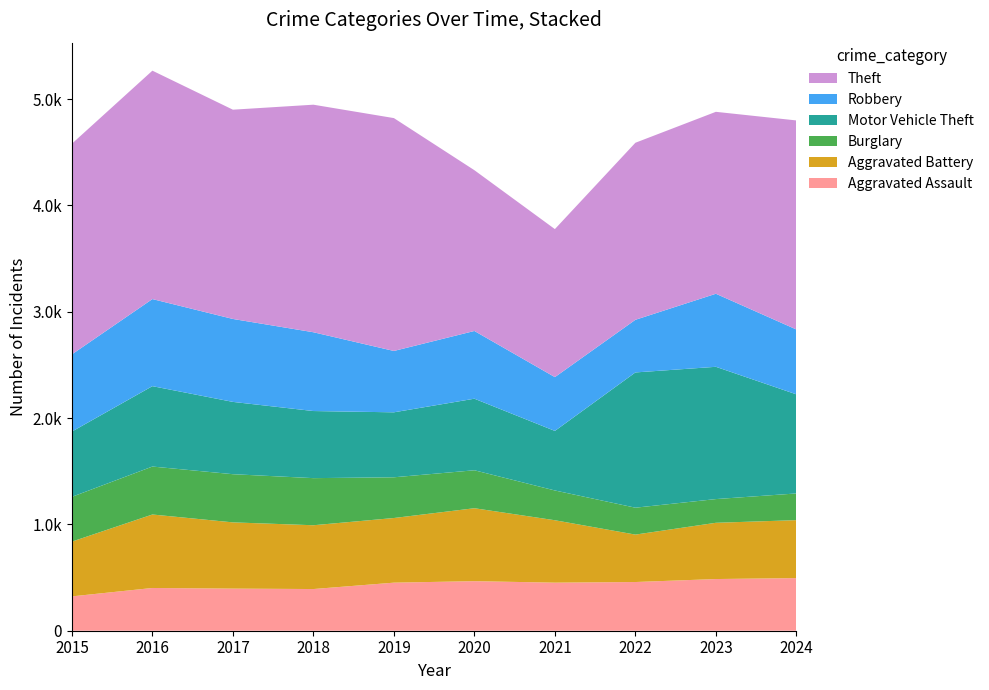

Reading right to left, transcribe all the data shown in this chart.

Aggravated Assault: 495	486	458	452	466	452	392	396	402	323
Aggravated Battery: 545	529	446	587	686	608	600	623	691	515
Burglary: 251	223	253	280	357	383	443	453	451	421
Motor Vehicle Theft: 932	1244	1272	560	673	611	631	680	756	614
Robbery: 610	687	495	506	637	577	741	780	819	726
Theft: 1966	1711	1665	1392	1512	2190	2140	1968	2148	1981